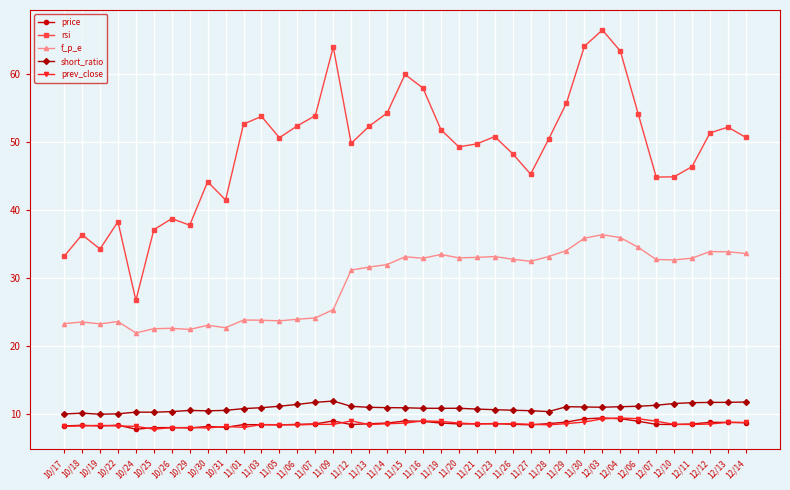

What position from the right is 10/29?

32